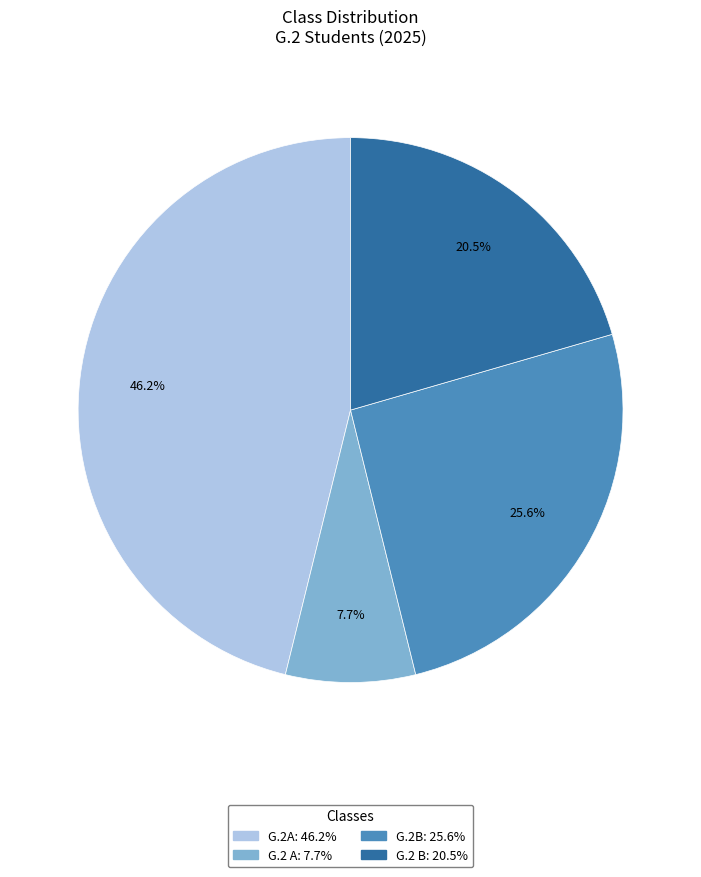

Does any single category account for the majority?

No